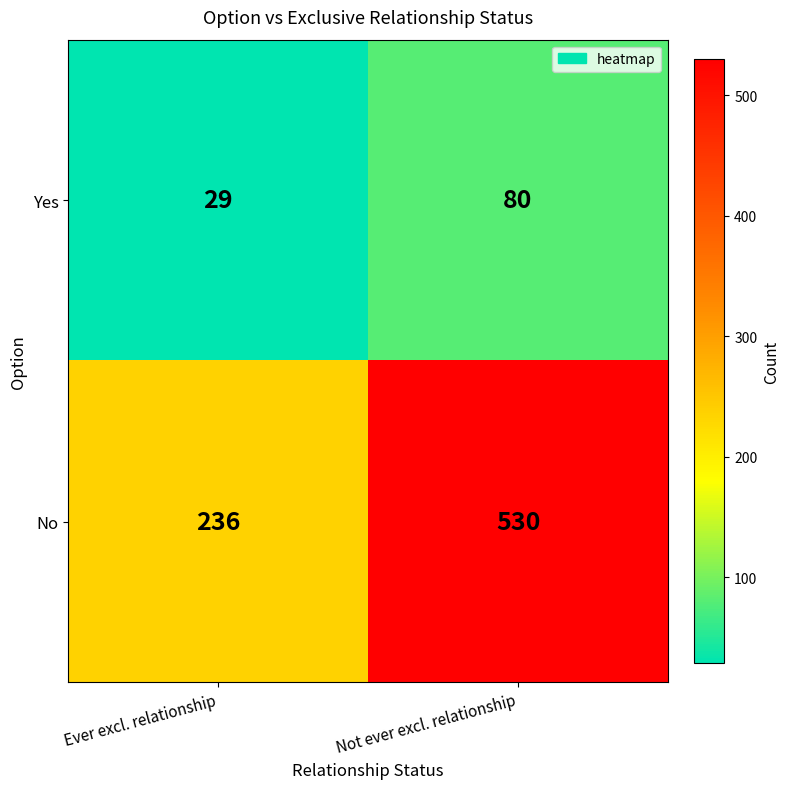

Where is No nearest to the value 383?

Ever excl. relationship